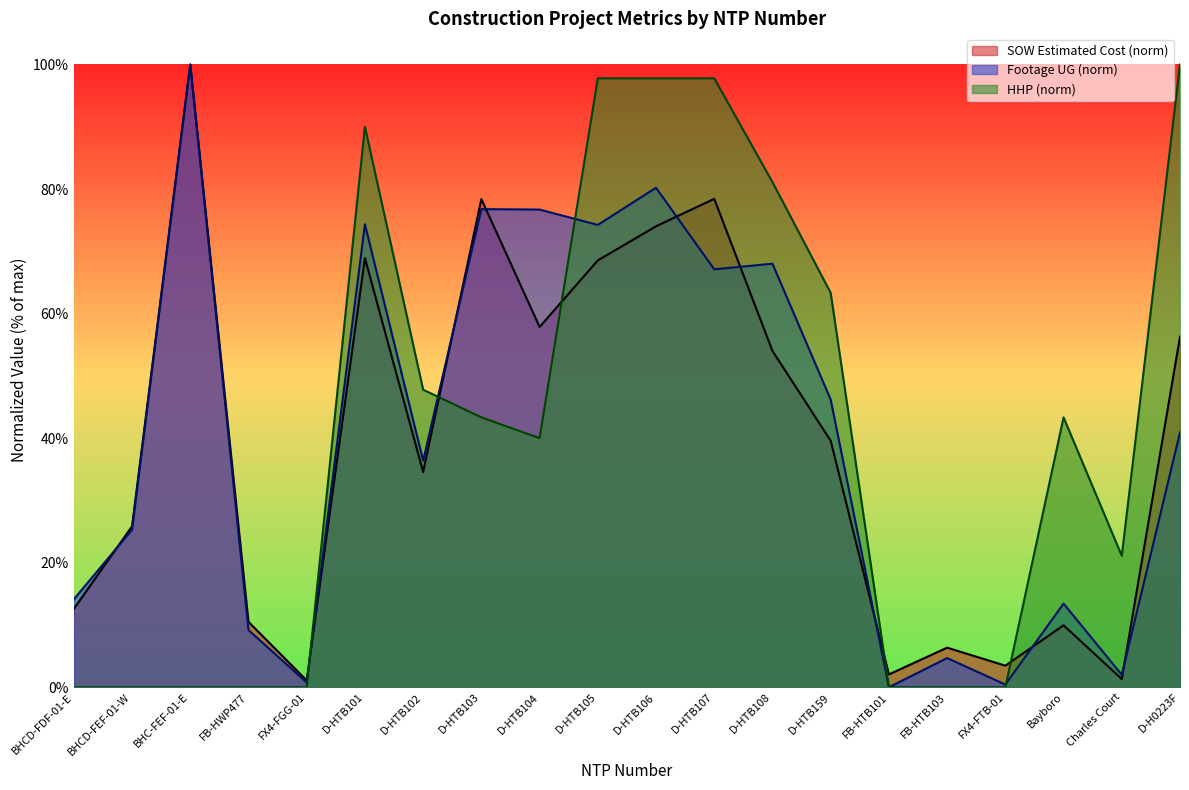

In Footage UG, how many points are lower than both neighbors (excluding endpoints)?

7